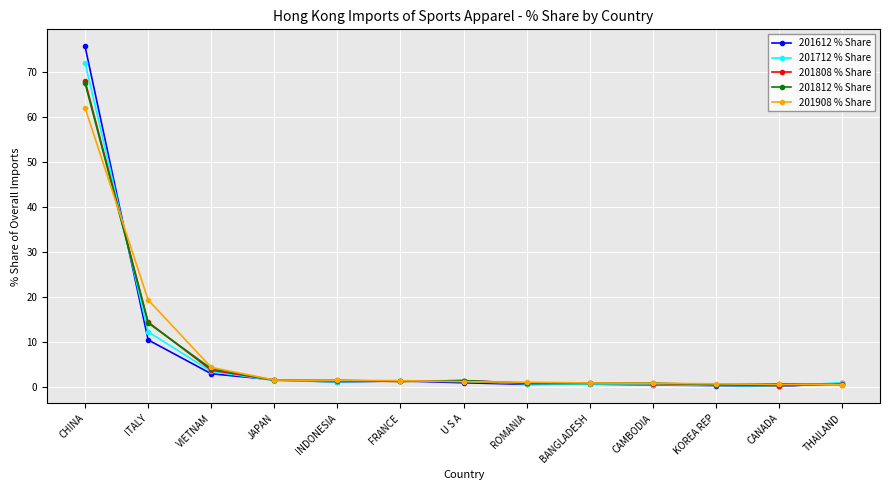

What is the label of the 3rd point from the right?

KOREA REP